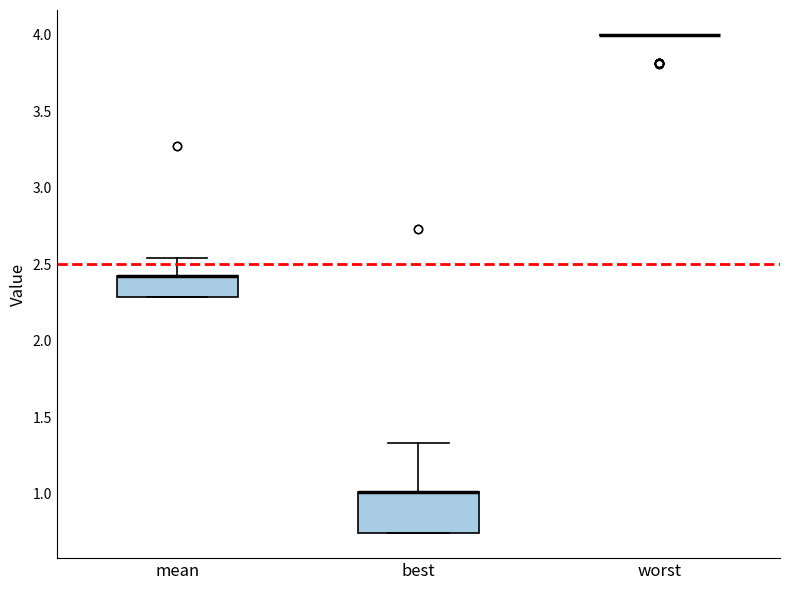

Where is the lower edge of the box for best on the y-axis? The values are not printed on the chart, so give them approximately, as read against the axis.

0.75